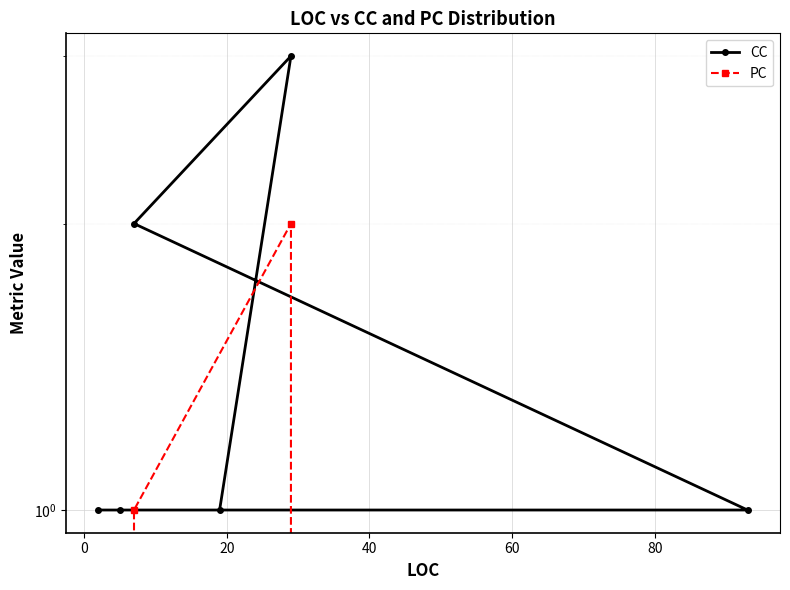

How many CC values are between 1 and 2?

5